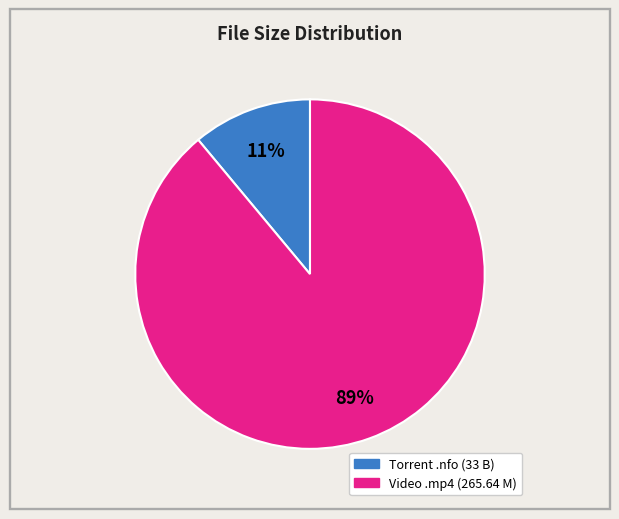

Is there a majority slice in this chart?

Yes